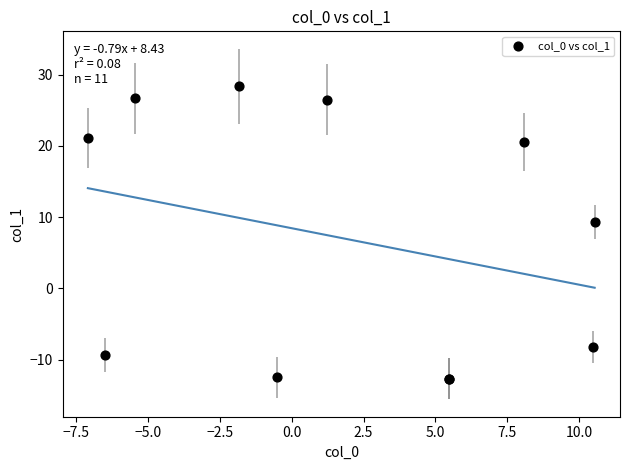

What Y value in the scatter plot is closest to 7?

9.3